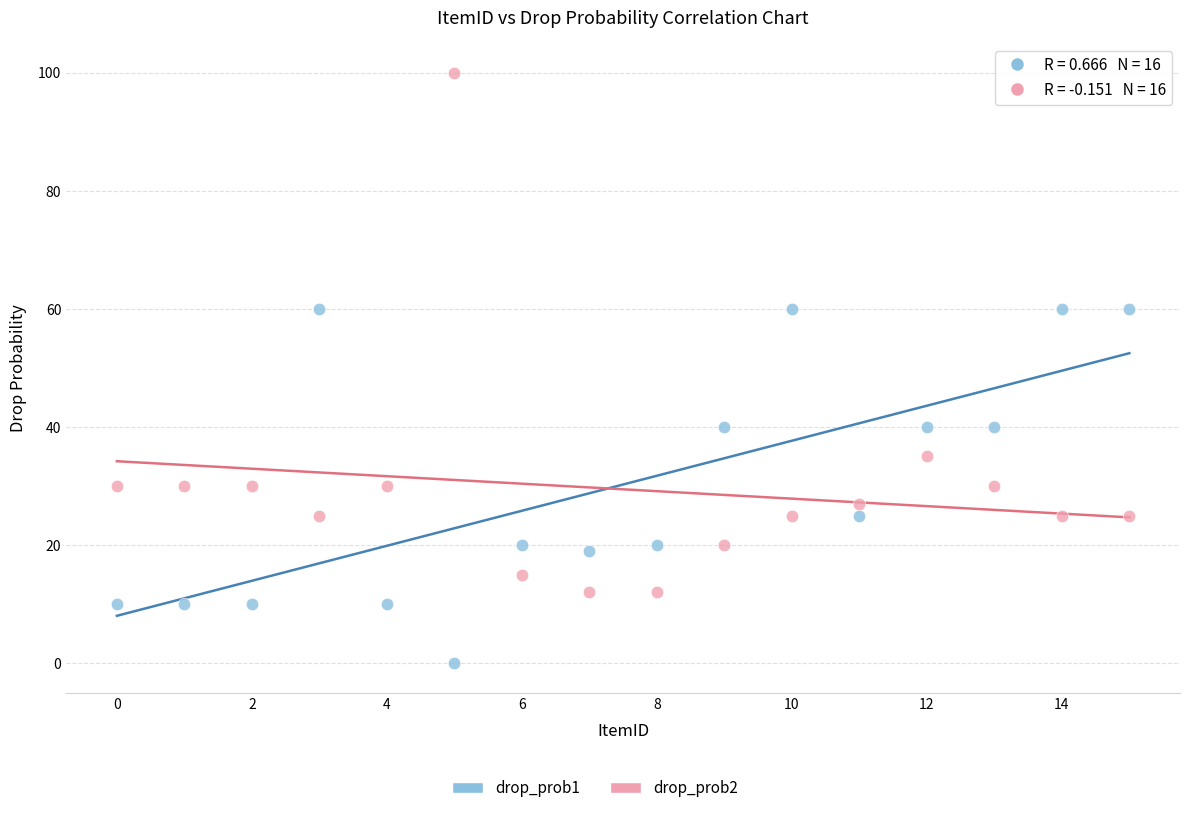

Which series contains the highest Y value?

drop_prob2